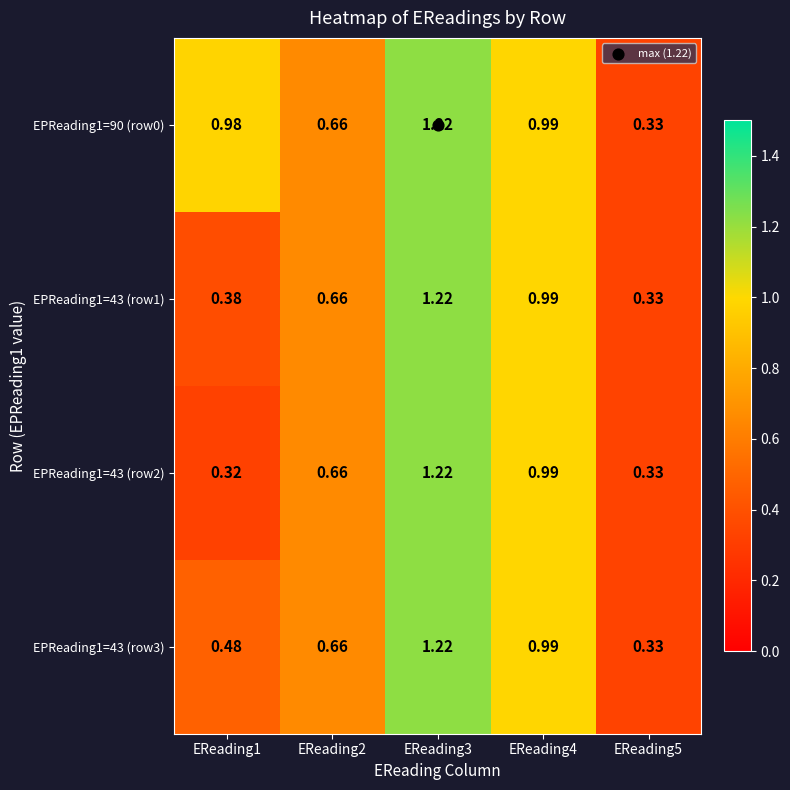

Is the value of EPReading1=43 (row3) at EReading4 greater than the value of EPReading1=43 (row1) at EReading5?

Yes